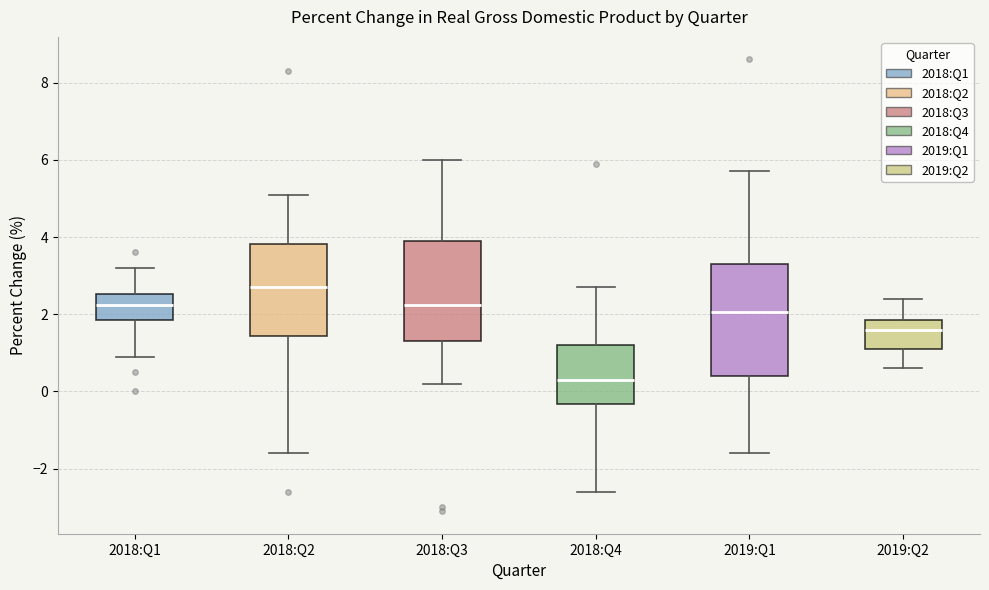

Where does the median line of the box for 2018:Q2 sit on the y-axis? The values are not printed on the chart, so give them approximately, as read against the axis.

2.8